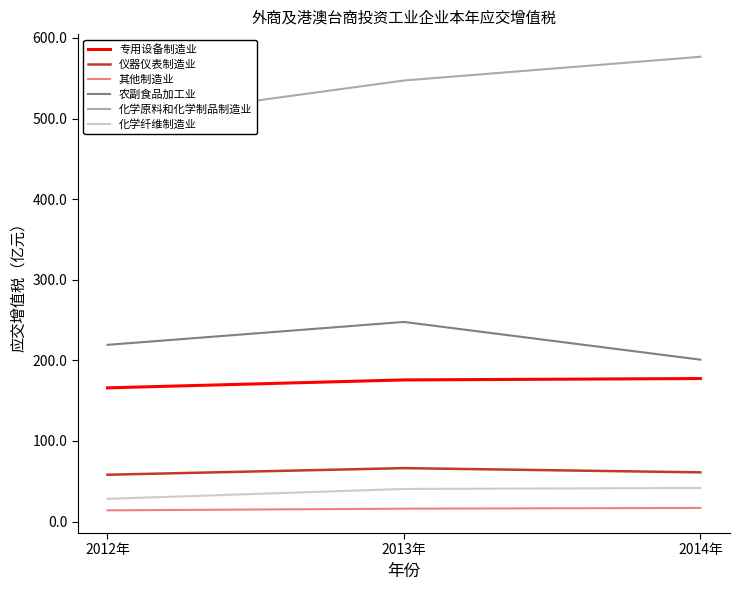

What is the difference between the 其他制造业 values at 2013年 and 2014年?

0.9